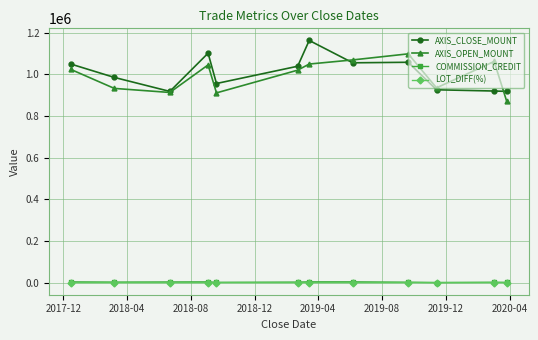

True or false: LOT_DIFF(%) has more than 0 interior local peaks.

True